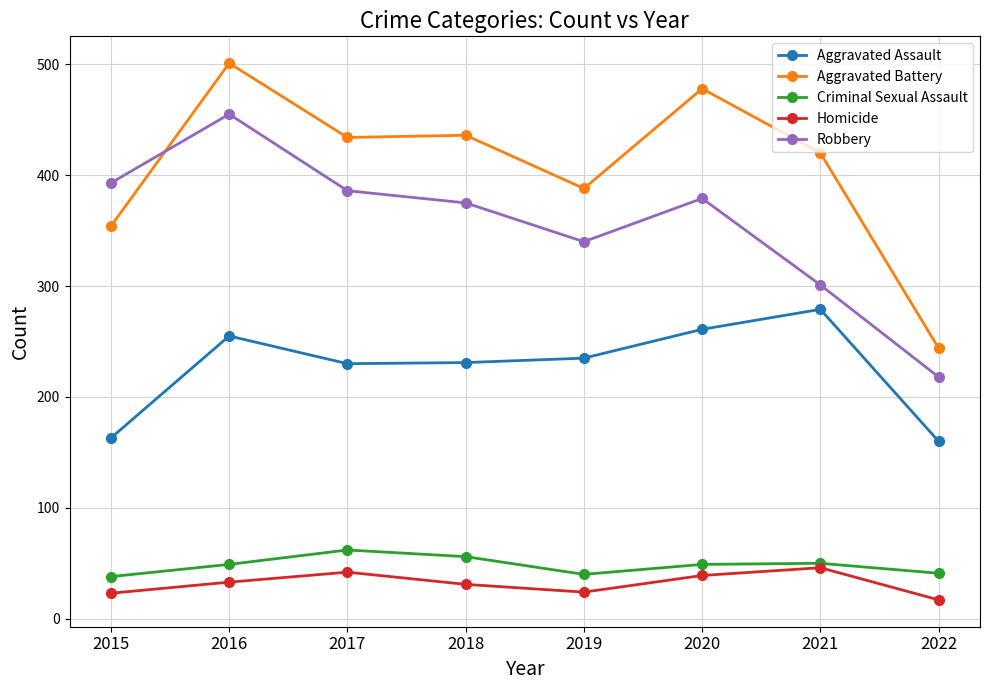

What is the sum of the Criminal Sexual Assault values at 2017 and 2016?

111